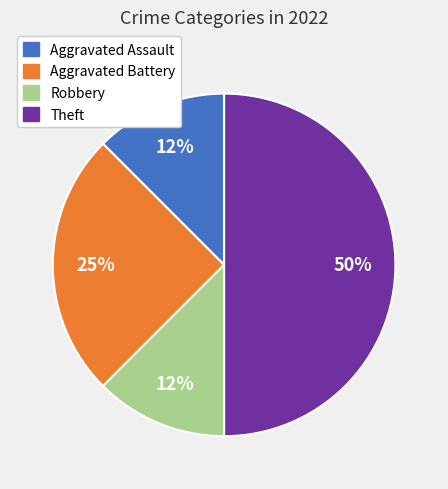

True or false: Theft accounts for 62% of the total.

False